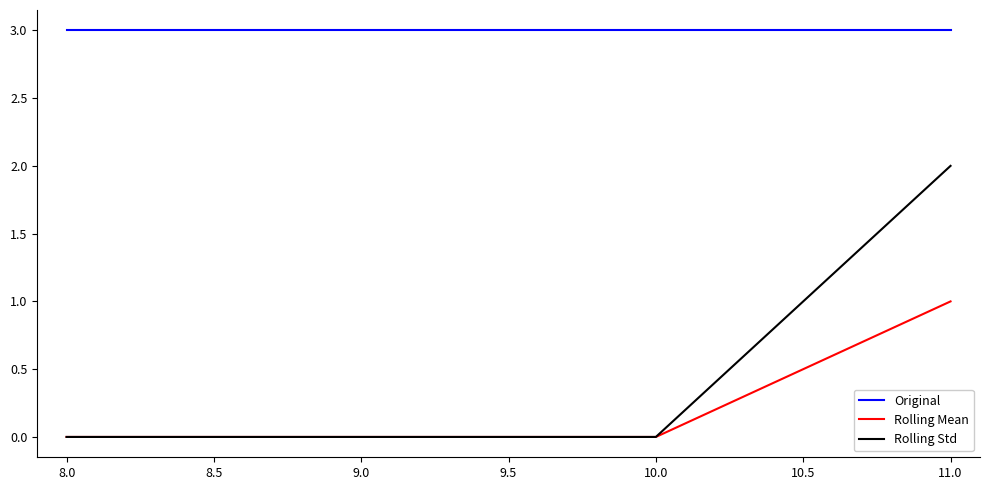

Reading left to right, what are all the values shown in this chart?

Original: 3	3	3	3
Rolling Mean: 0	0	0	1
Rolling Std: 0	0	0	2